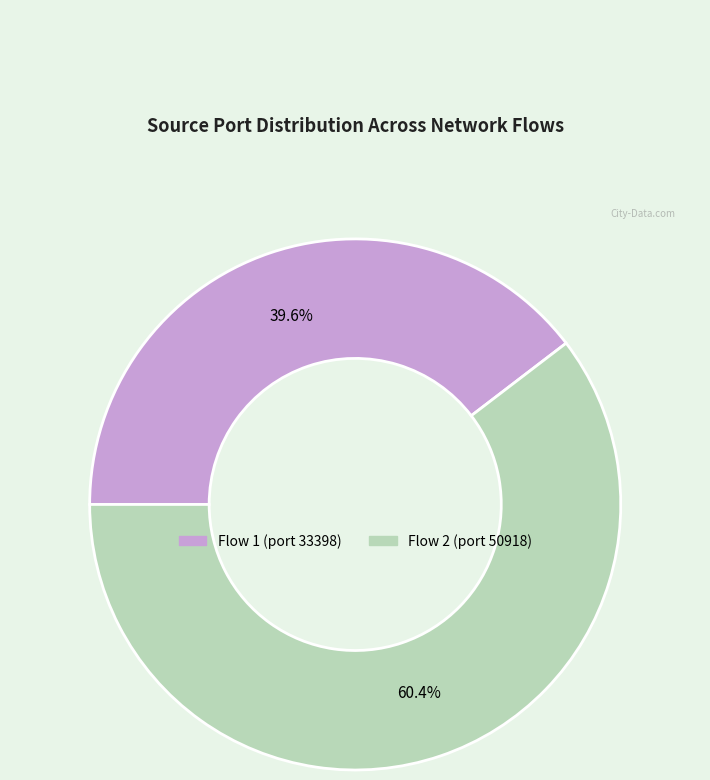

What is the ratio of the value at Flow 1 (port 33398) to the value at Flow 2 (port 50918)?

0.7